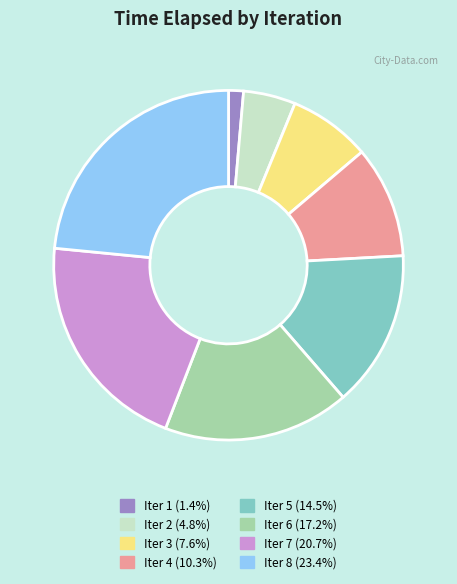

Approximately how many times larger is the value at Iter 6 (17.2%) compared to Iter 4 (10.3%)?

1.7